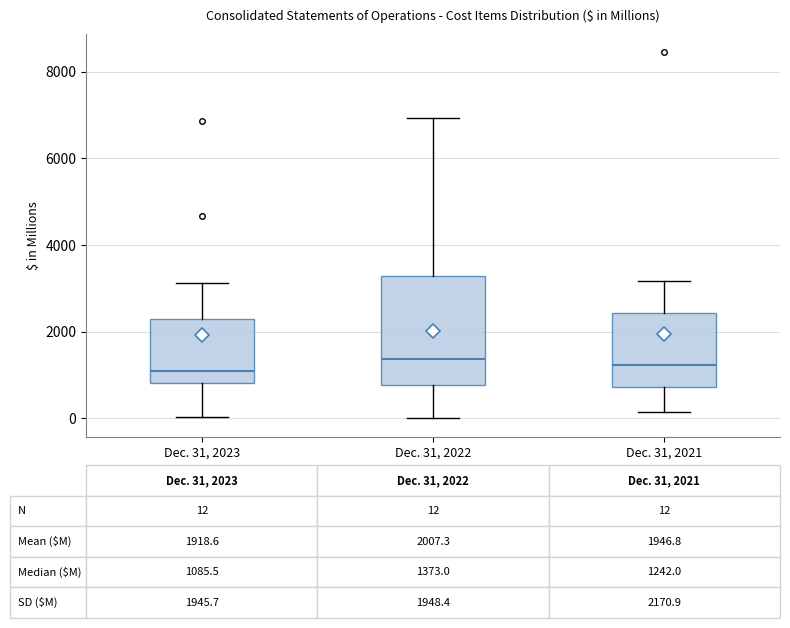

Which box is the tallest, from its lower edge to its upper edge?

Dec. 31, 2022